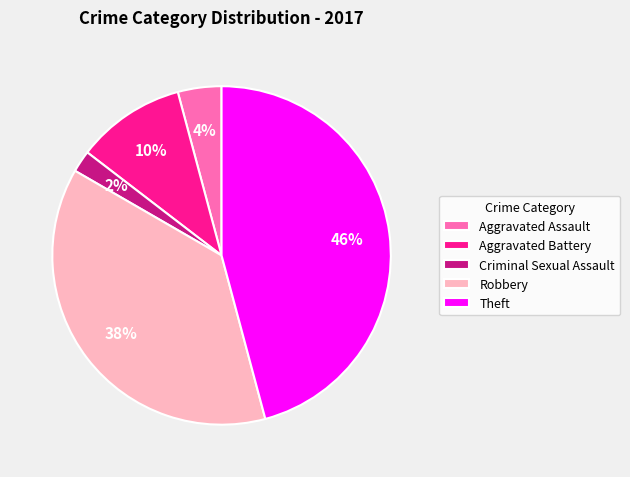

What percentage is the Criminal Sexual Assault slice, to the nearest percent?

2%